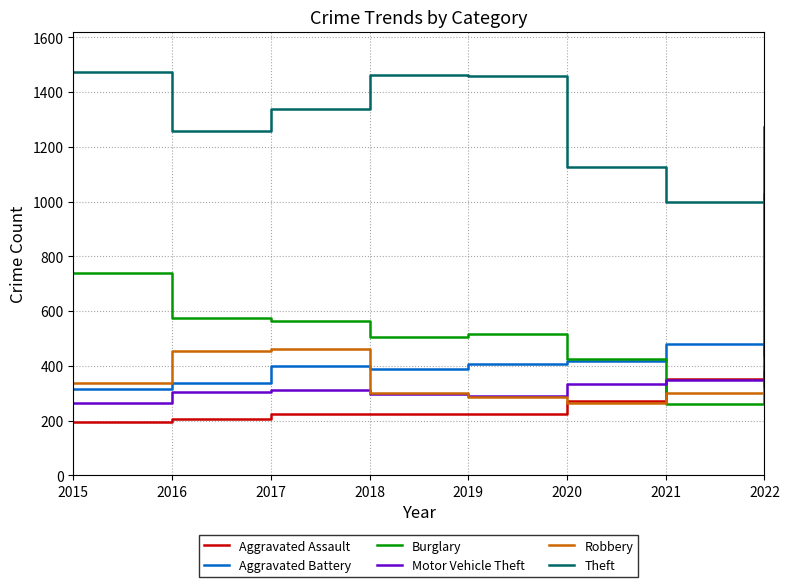

Where do Burglary and Aggravated Assault first cross each other?

2020 and 2021